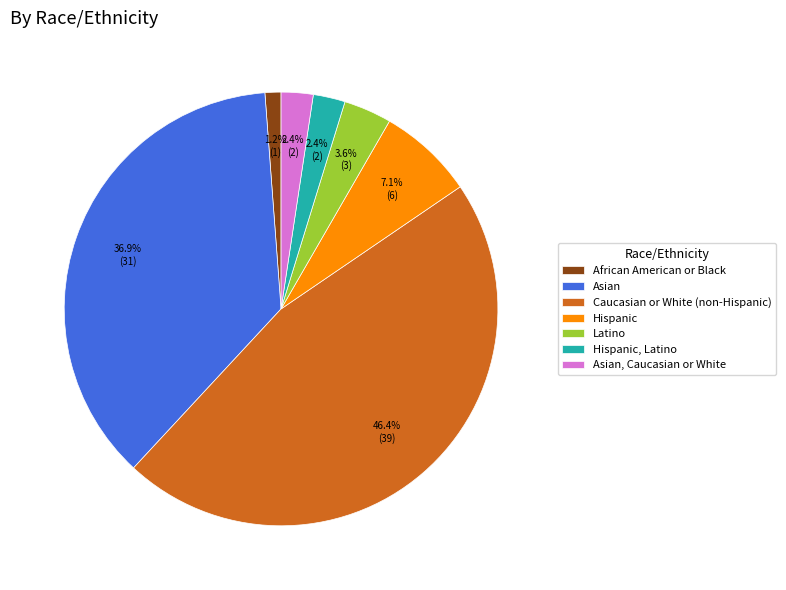

What percentage do Latino and Hispanic, Latino together represent?

6.0%